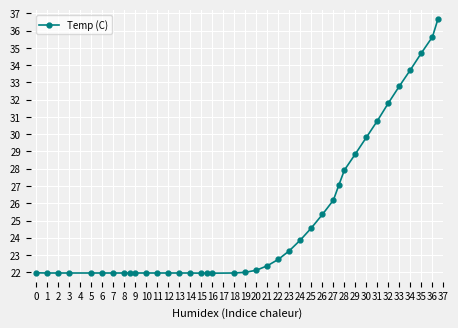

What is the difference between the maximum and second lowest values?

14.7